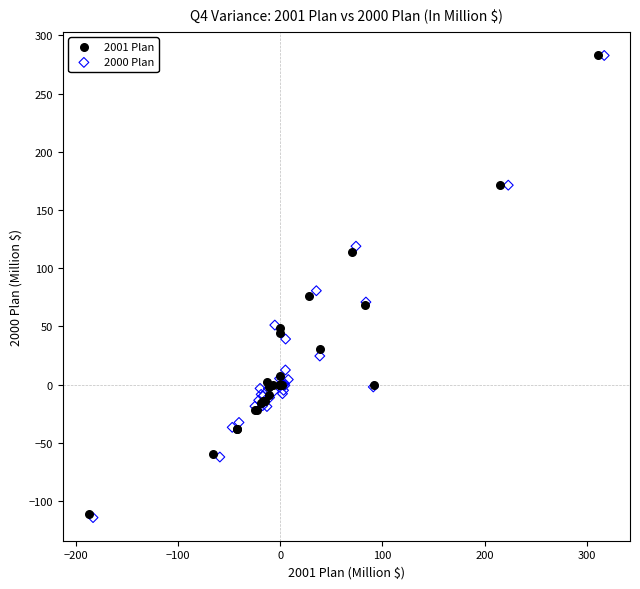

Which series has the largest Y range (max minus min)?

2000 Plan